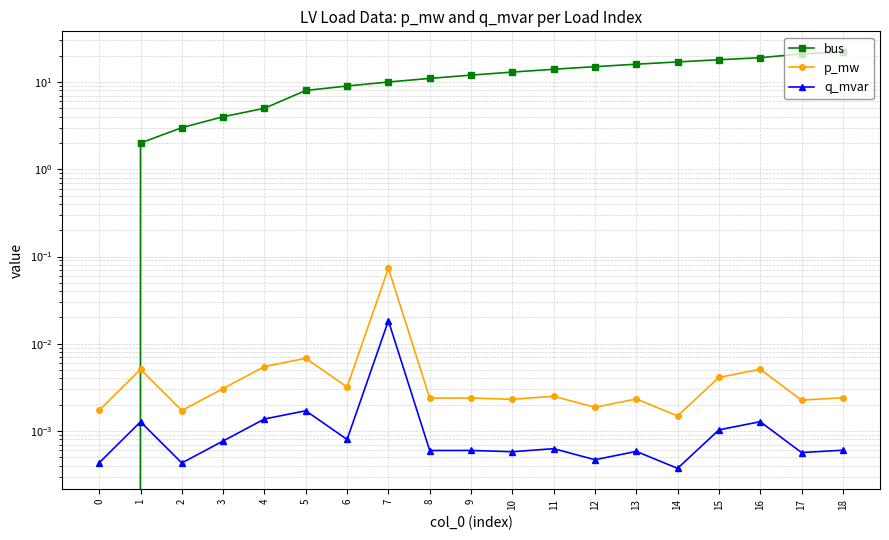

How many interior local valleys does the q_mvar series have?

7